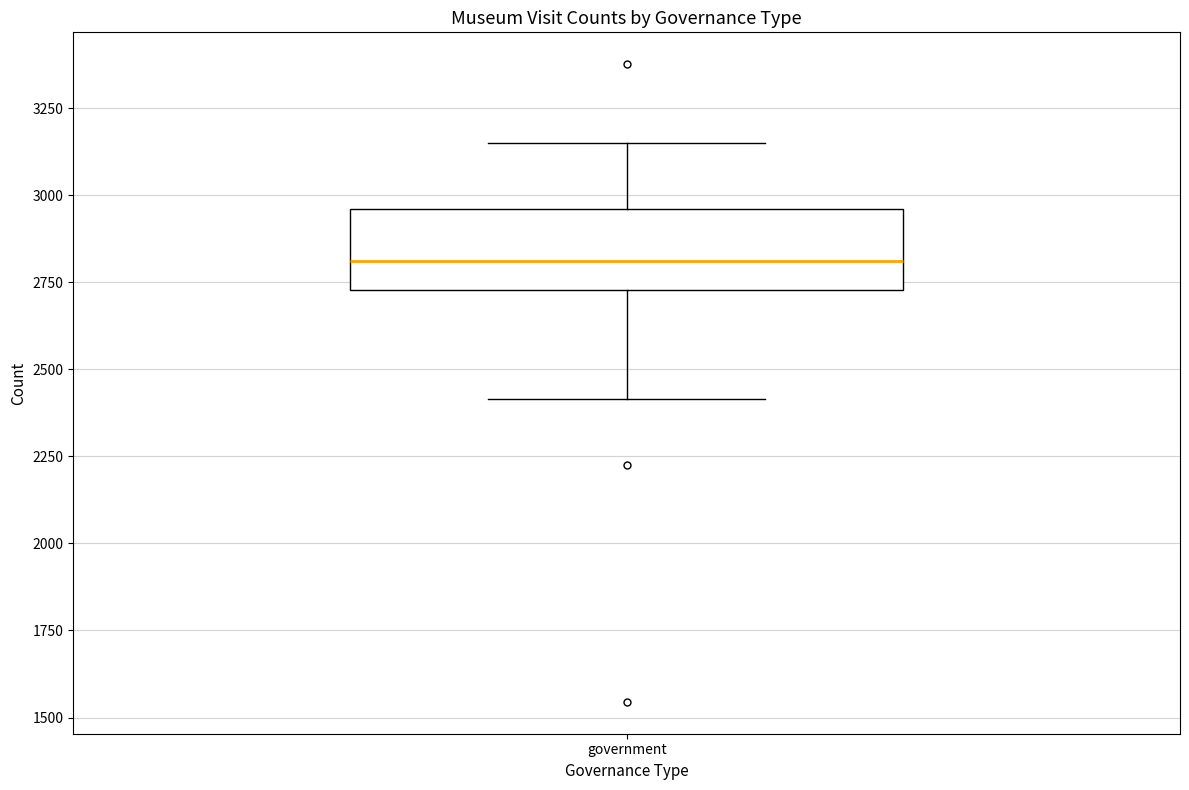

Read this box plot against the y-axis: the position of the median line, the range covered by the box, and the ends of both whiskers. The values are not printed on the chart, so give them approximately, as read against the axis.

median 2800, box 2750 to 2950, whiskers 2400 to 3150